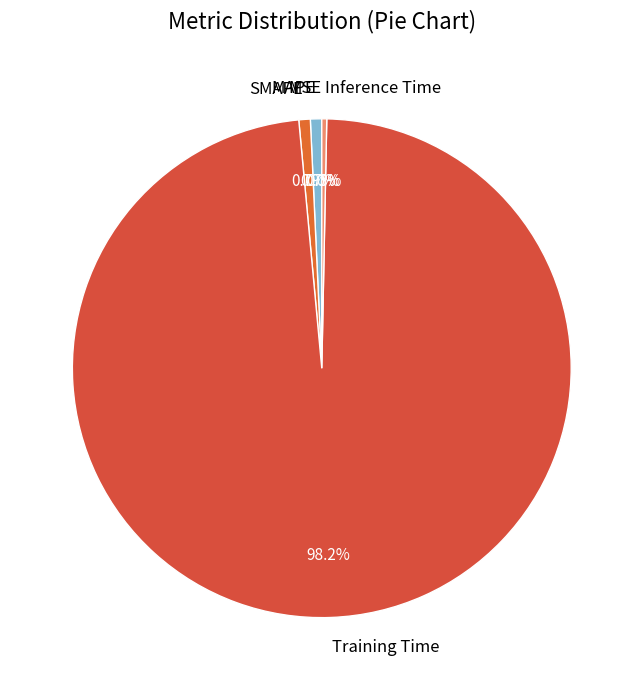

How much of the chart is everything except Inference Time?

99.7%